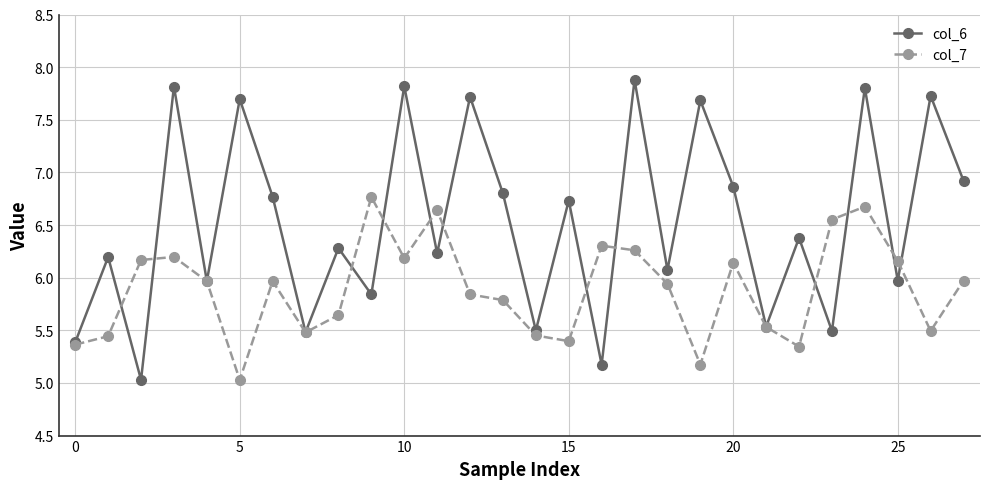

Which series has the largest range (max minus min)?

col_6